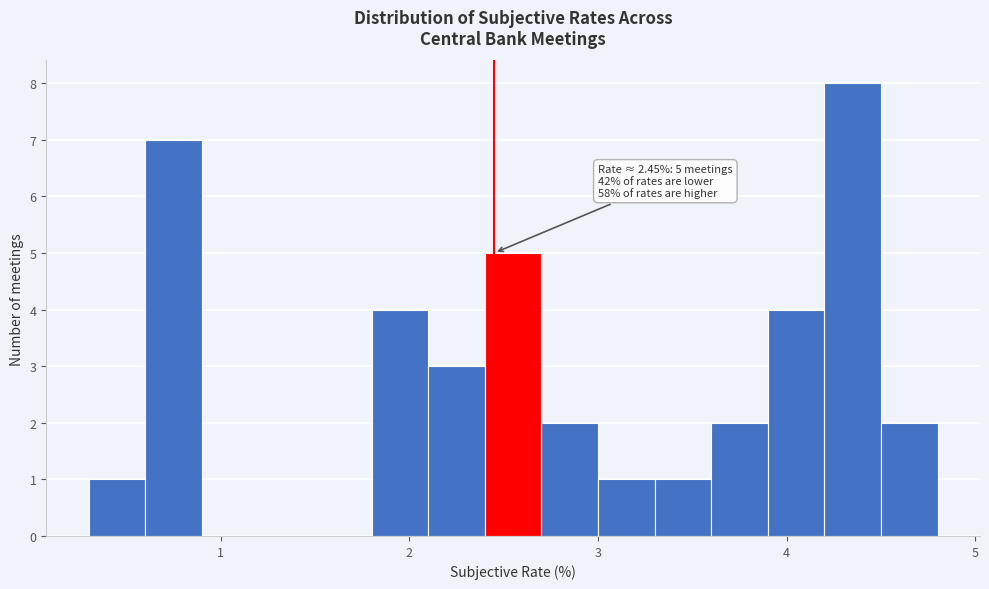

Read against the x-axis, roughly where is the centre of the tallest bar?

4.4